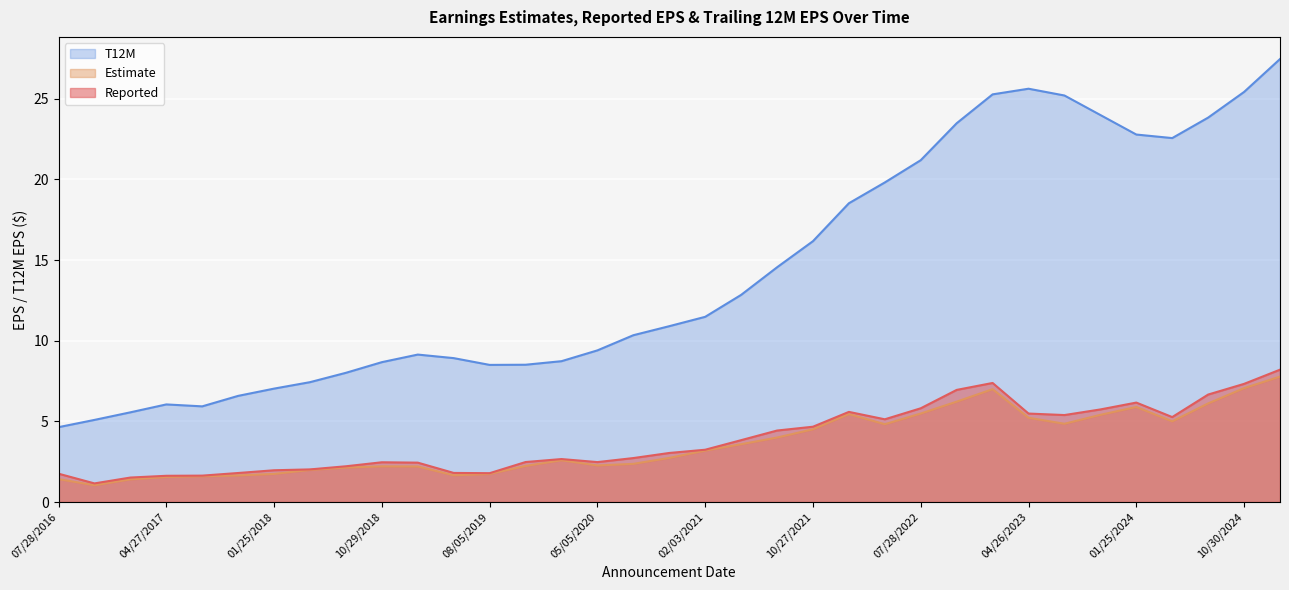

Which series changed the most between 10/29/2018 and 10/30/2019?

T12M